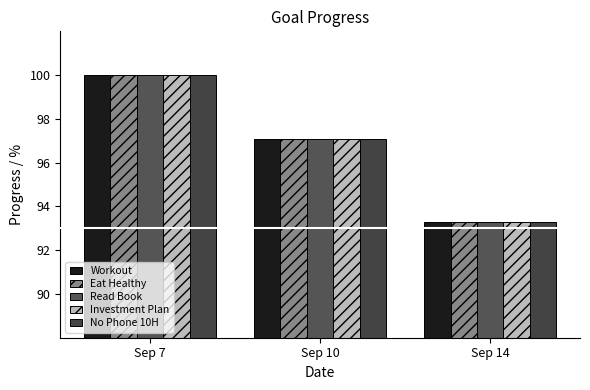

At which category is the sum across all series the highest?

Sep 7